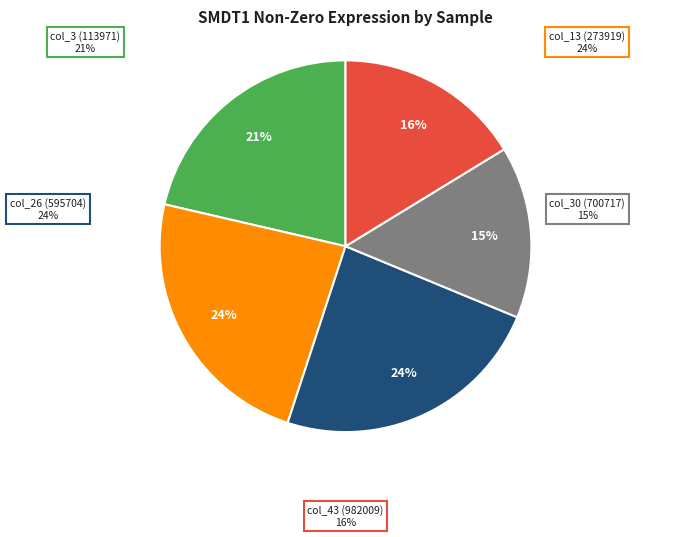

Is it true that col_6 is 0% of the pie?

True